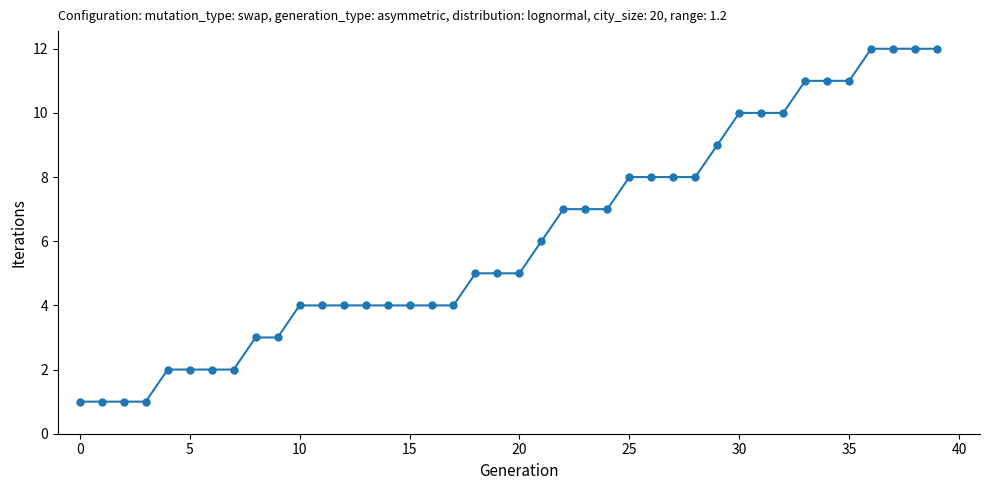

What is the maximum value shown in the chart?

12